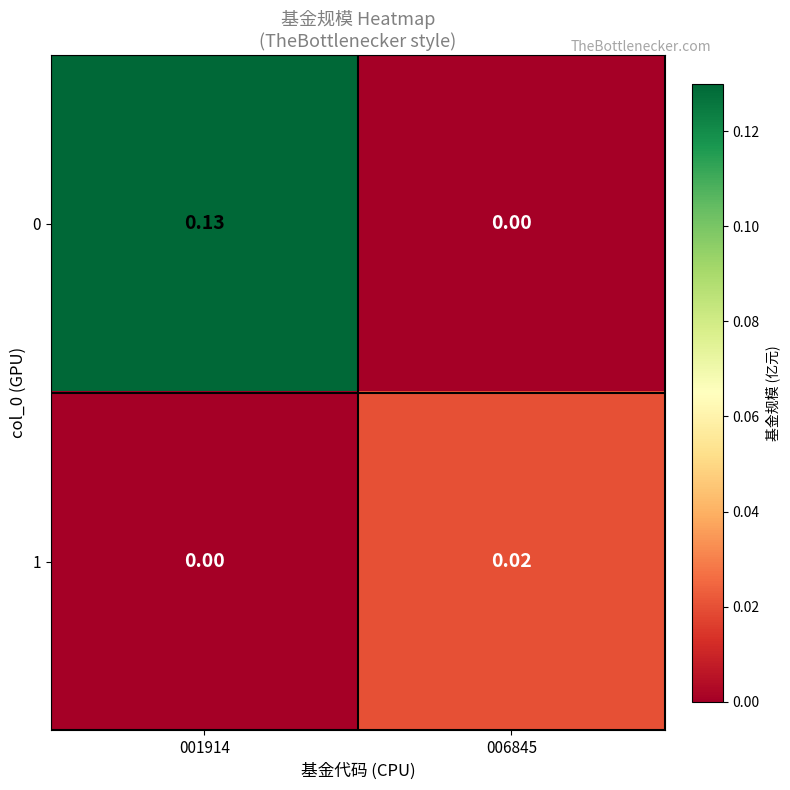

Is the value of 1 at 001914 greater than the value of 0 at 001914?

No